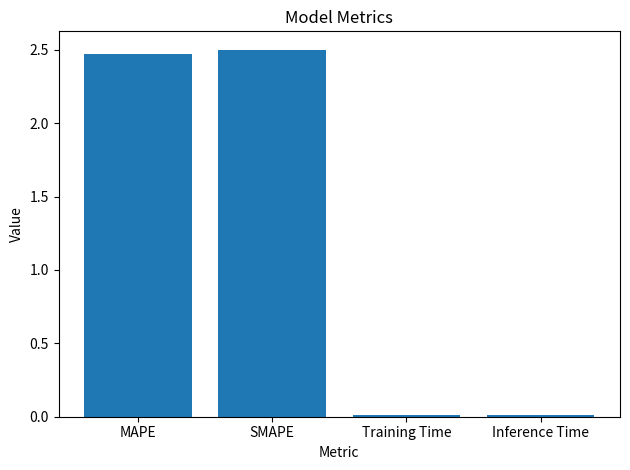

What is the average value?

1.2